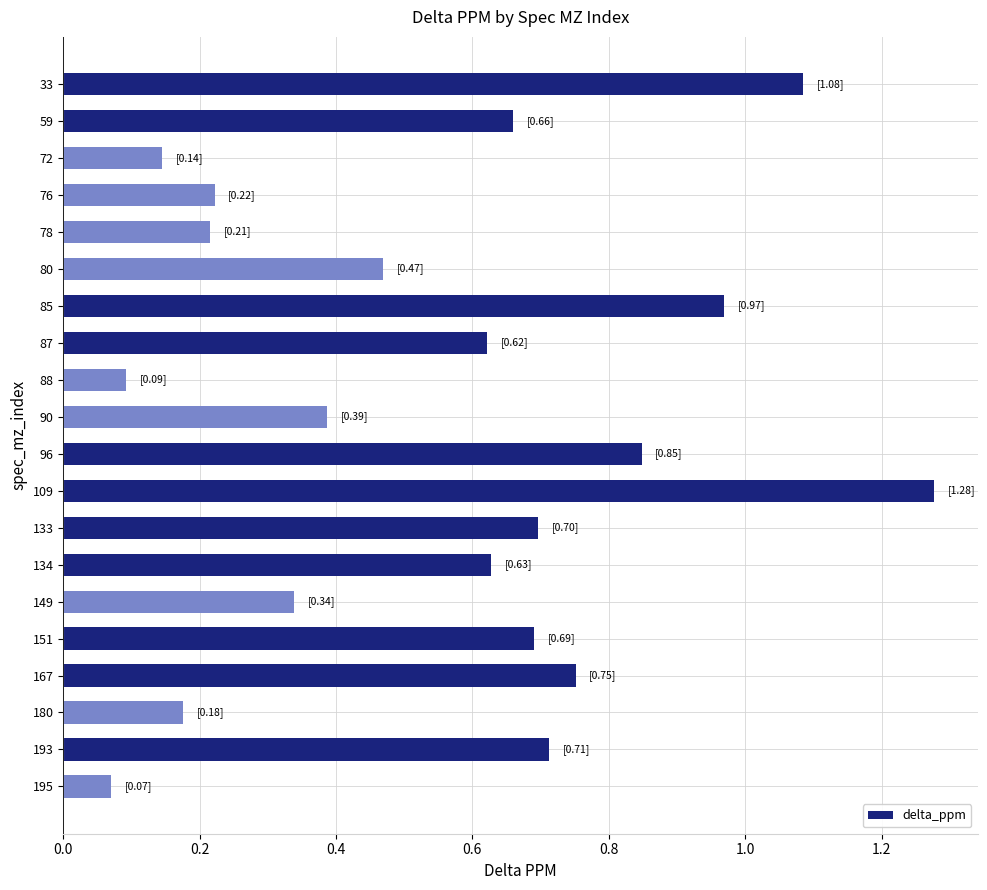

At which category does the chart reach its peak across all series?

109